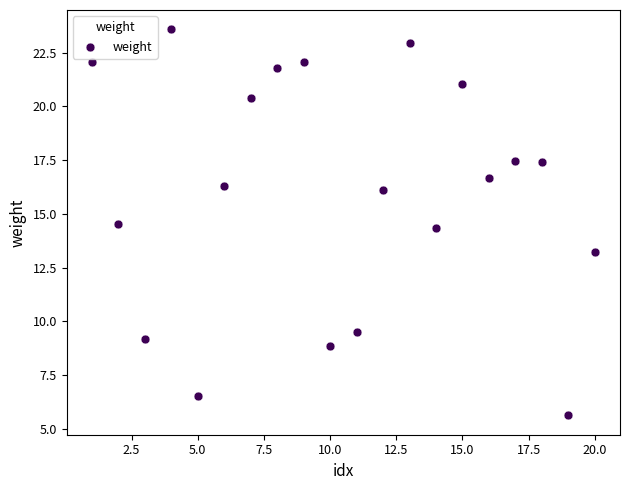

What is the range of Y values (max minus min)?

18.0